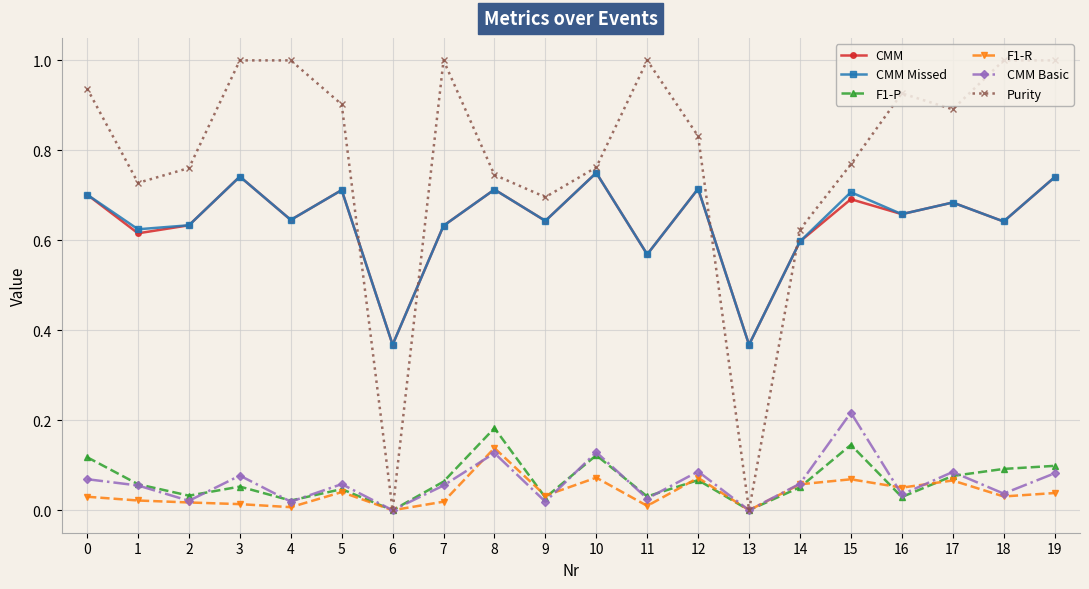

What is the sum of all CMM values?

12.8